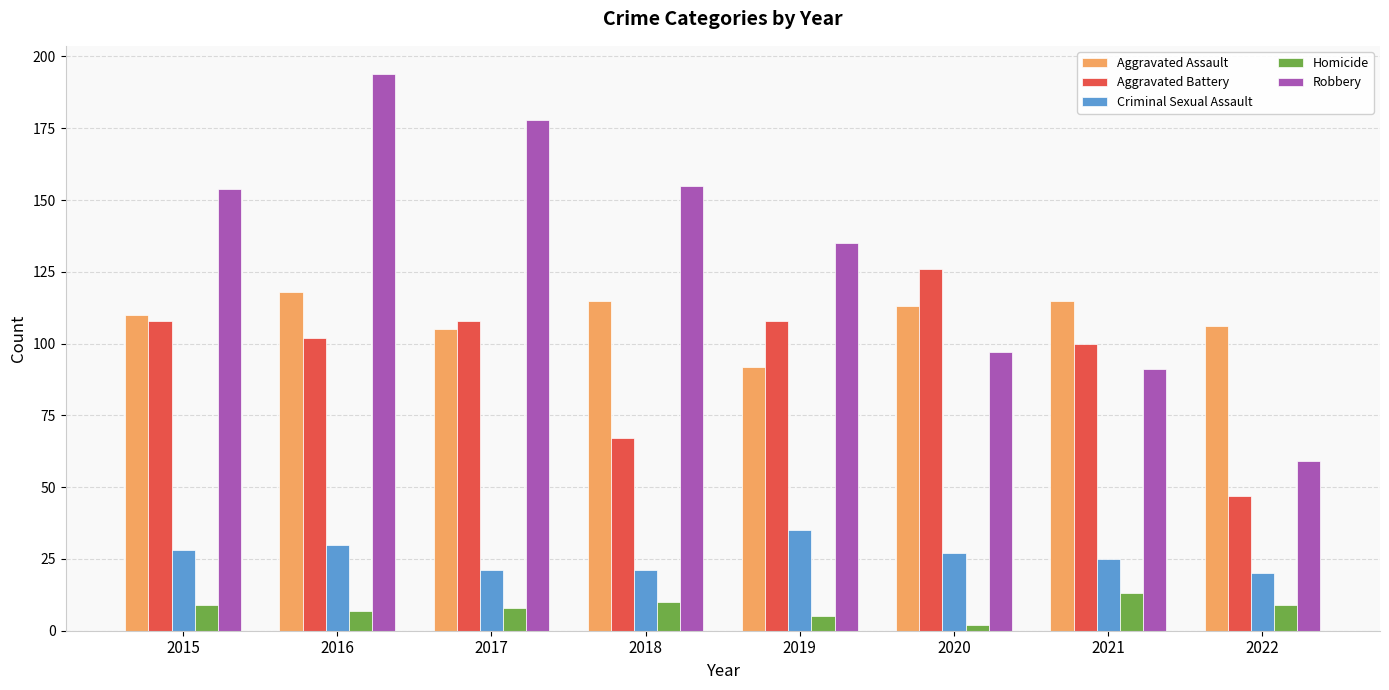

Is it true that Aggravated Battery equals 108 at 2019?

True